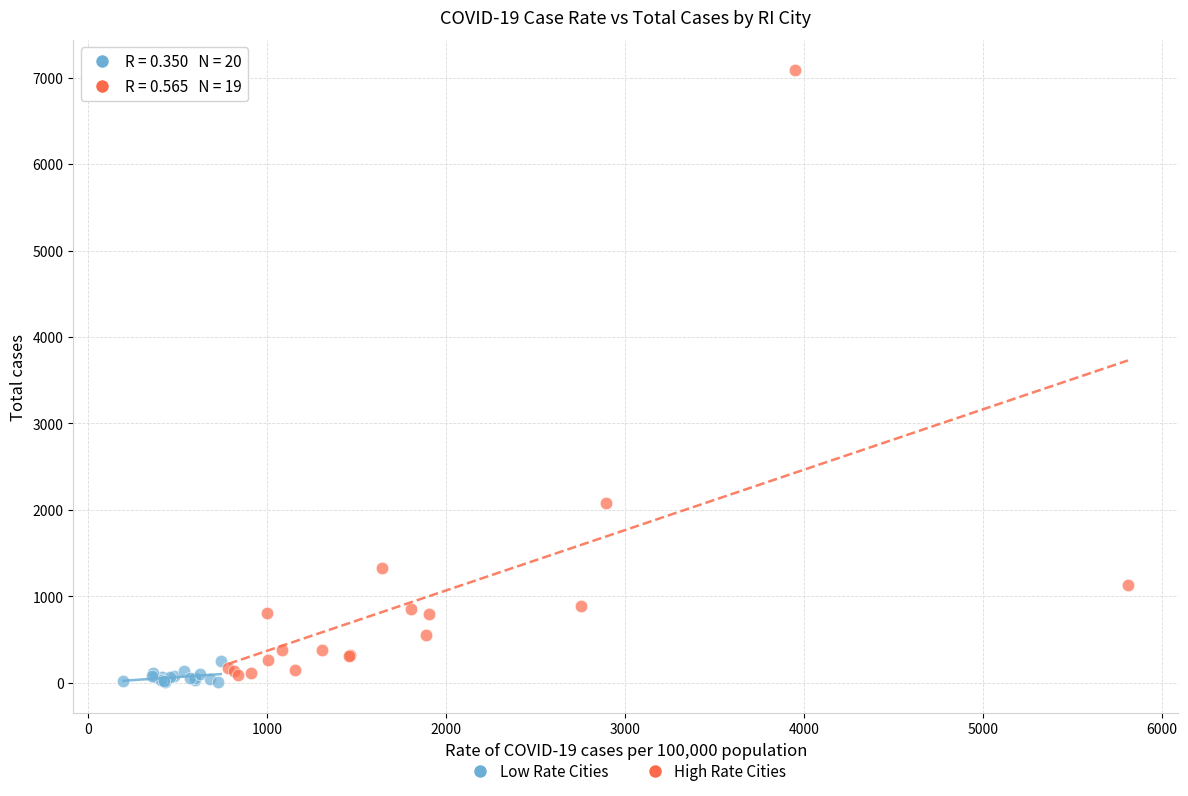

Which series has the largest Y range (max minus min)?

High Rate Cities